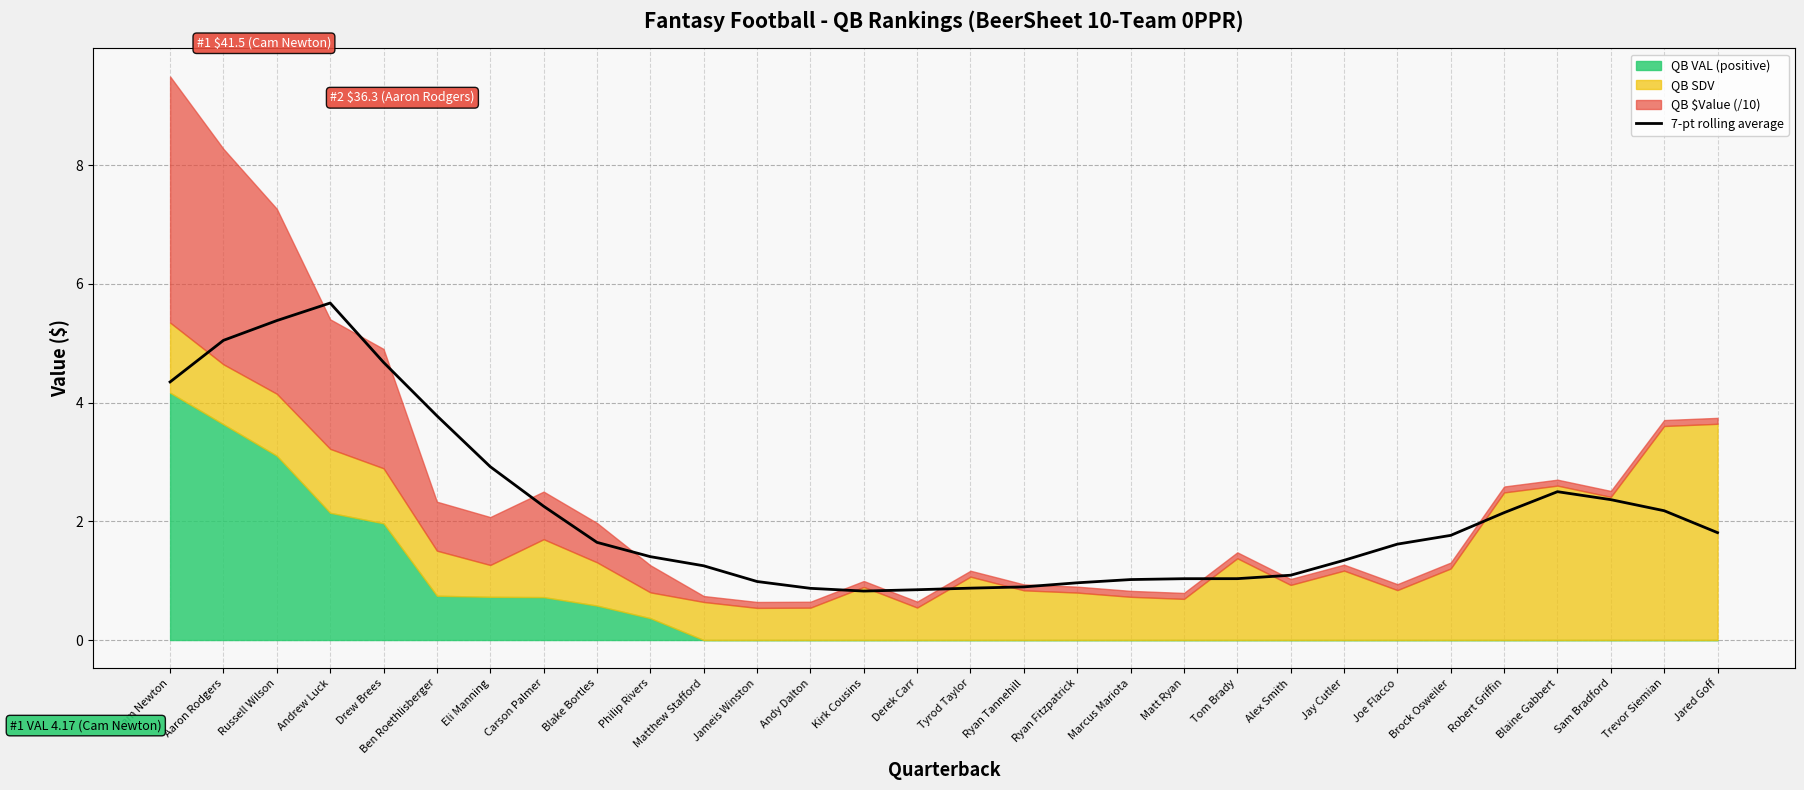

What position from the left is Jameis Winston?

12